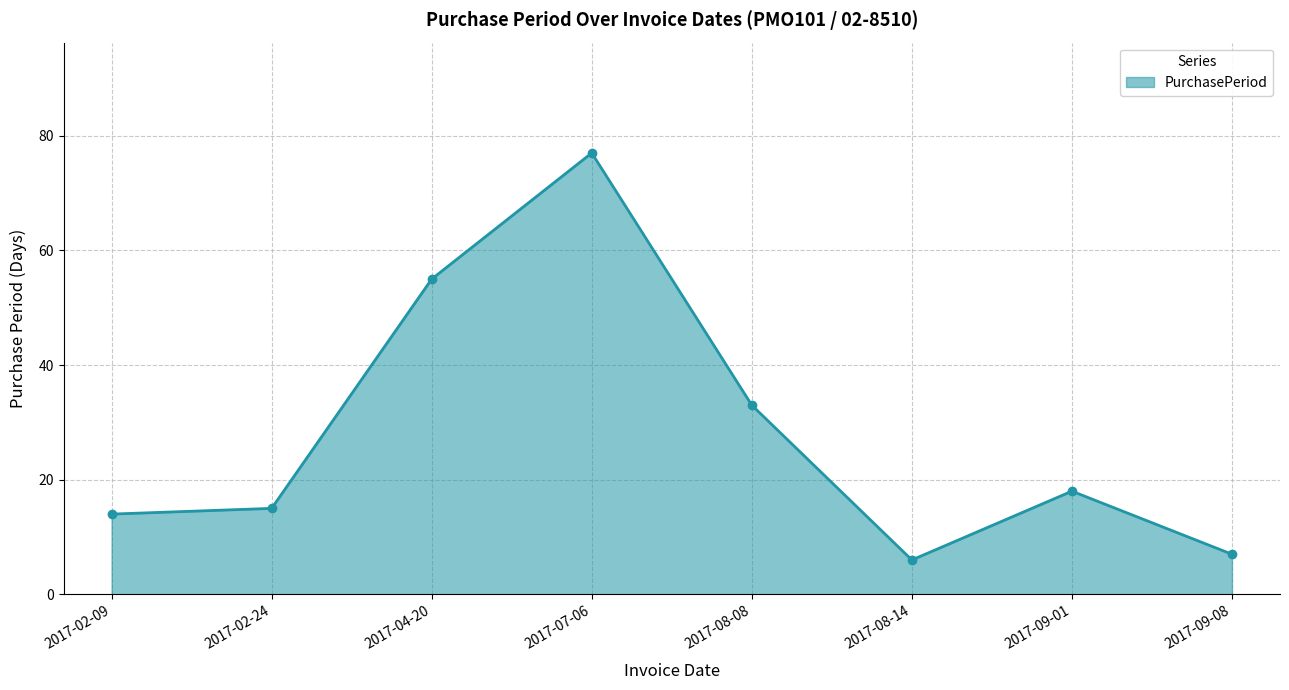

What is the sum of all values?

225